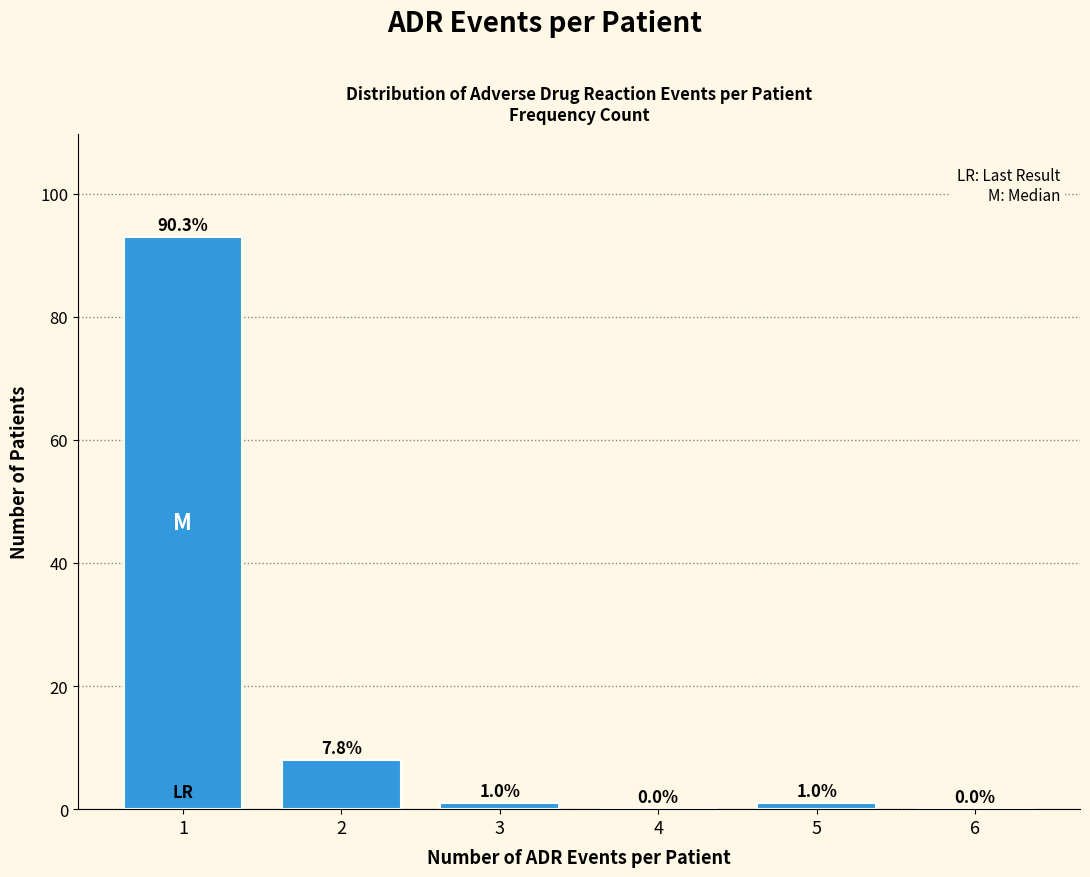

Reading left to right, extract all data points from this chart.

1=93	2=8	3=1	4=0	5=1	6=0